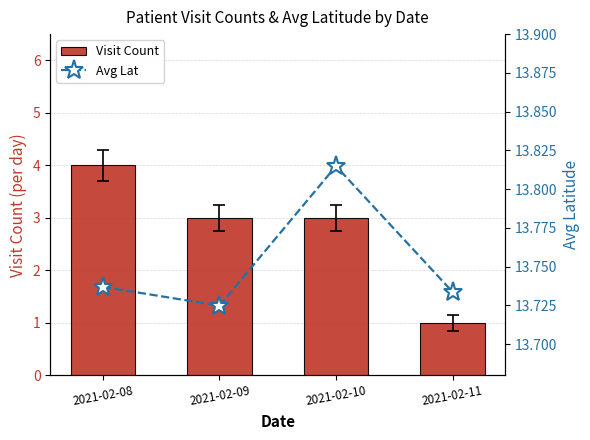

Between 2021-02-11 and 2021-02-09, which is larger?

2021-02-09